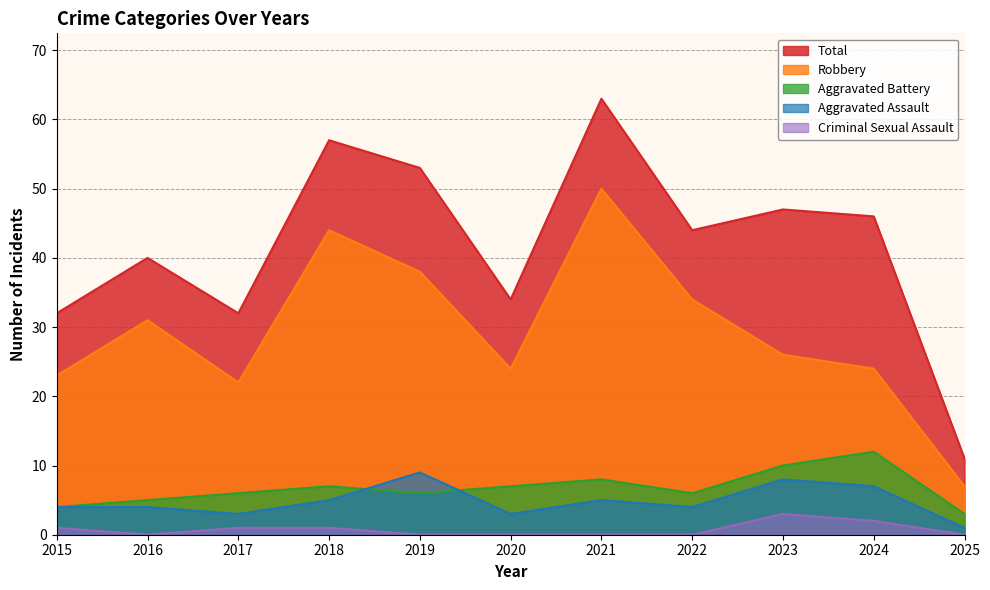

How many lines are shown in the chart?

5